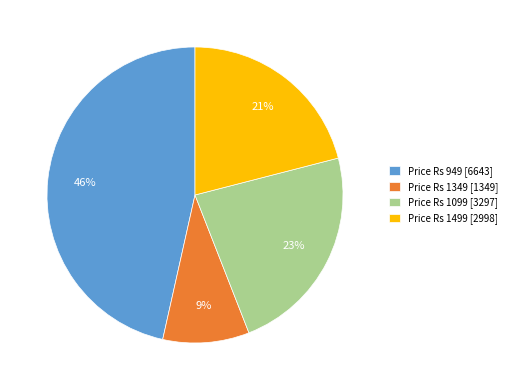

Count the number of slices in the pie.

4